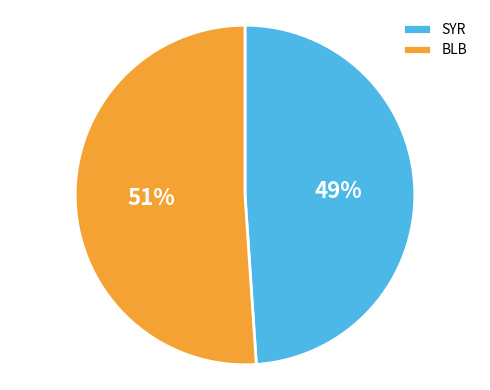

Which has a higher value, BLB or SYR?

BLB